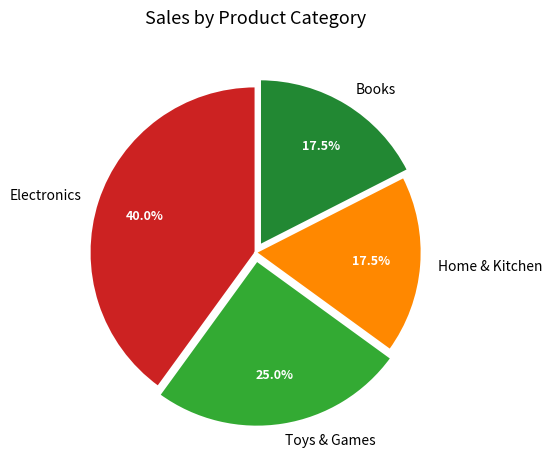

Combined, do Toys & Games and Home & Kitchen account for over 50%?

No